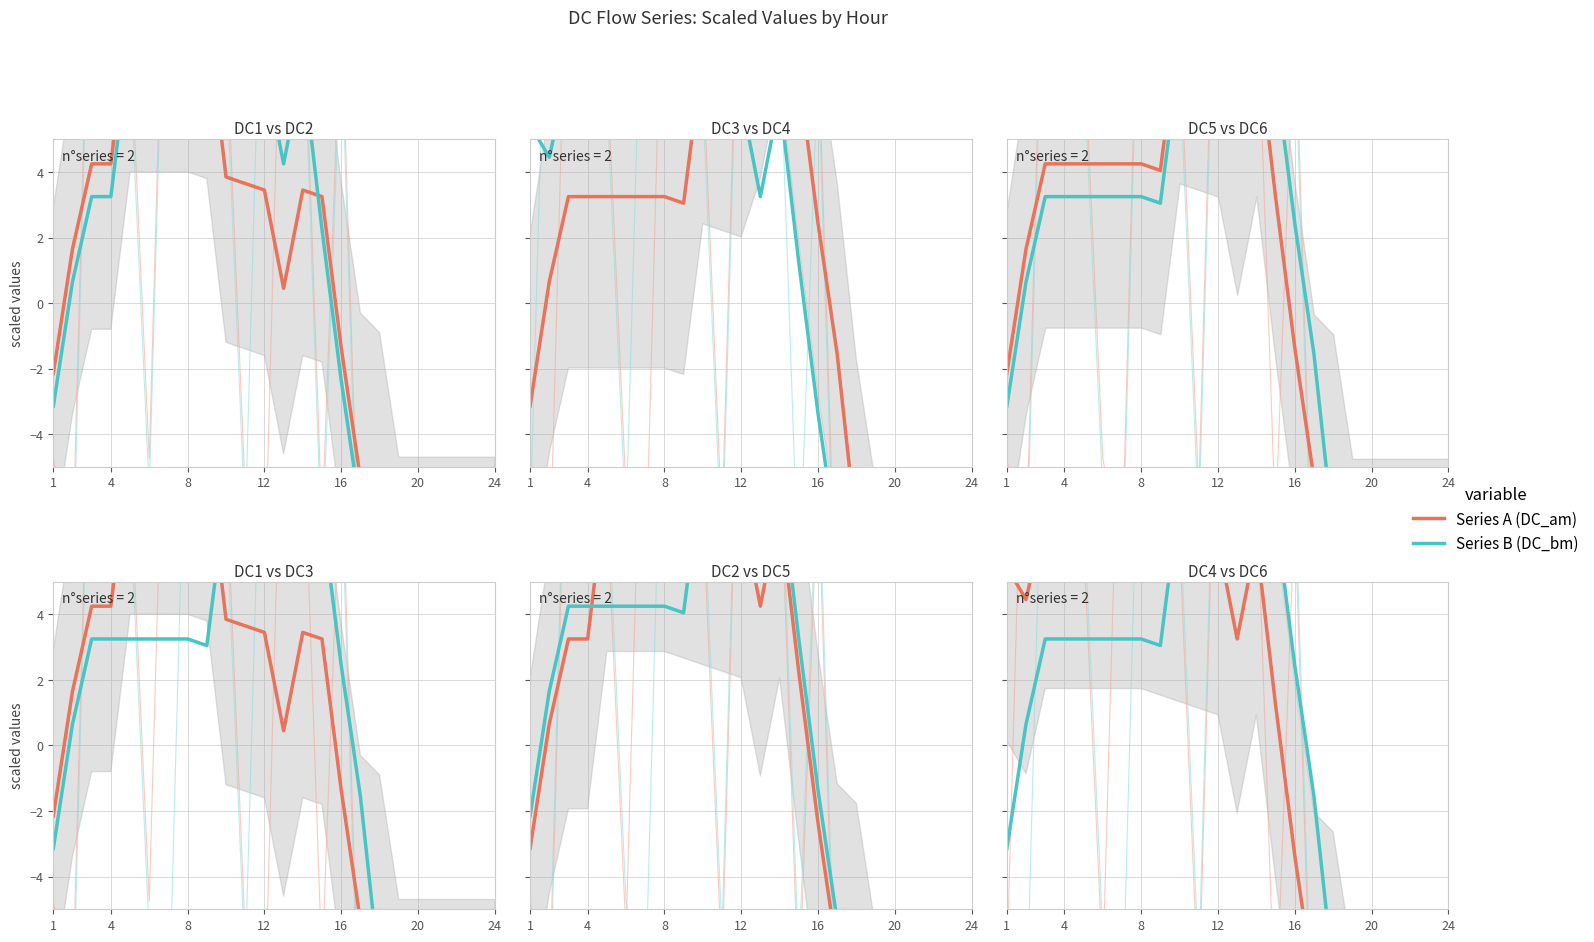

The DC1 series shows 5.7 at 14. True or false?

False